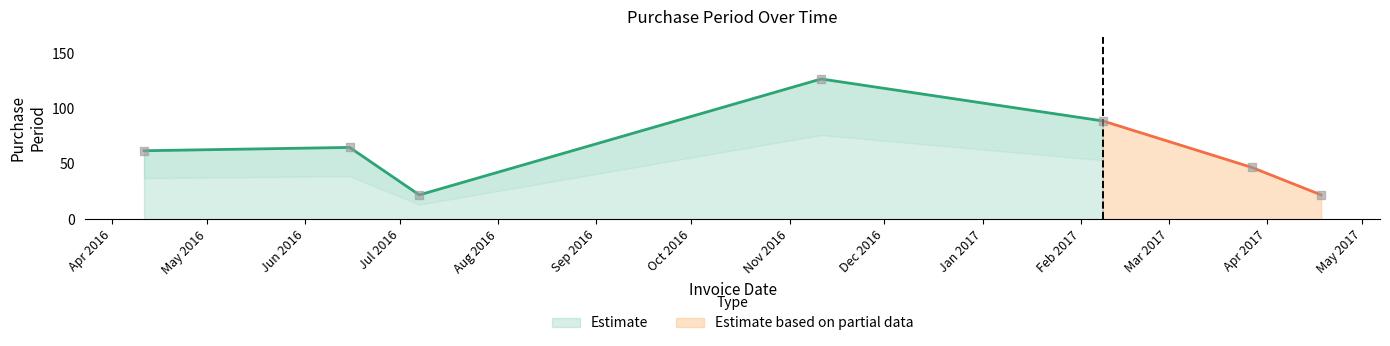

What is the change in value from 2016-06-15 to 2017-03-27?

-18